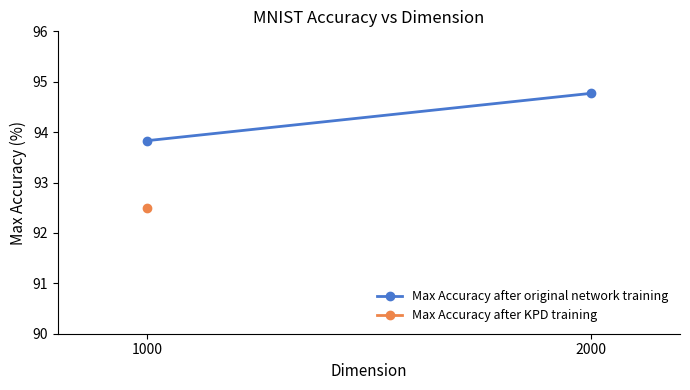

Reading left to right, extract all data points from this chart.

93.8	94.8